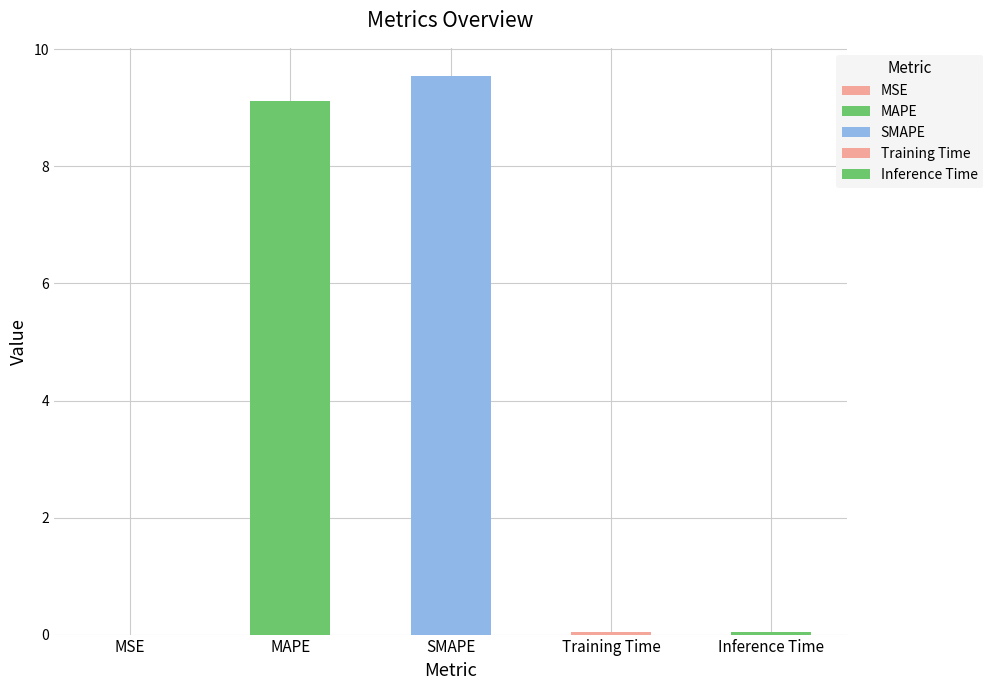

What is the label of the 3rd bar from the left?

SMAPE